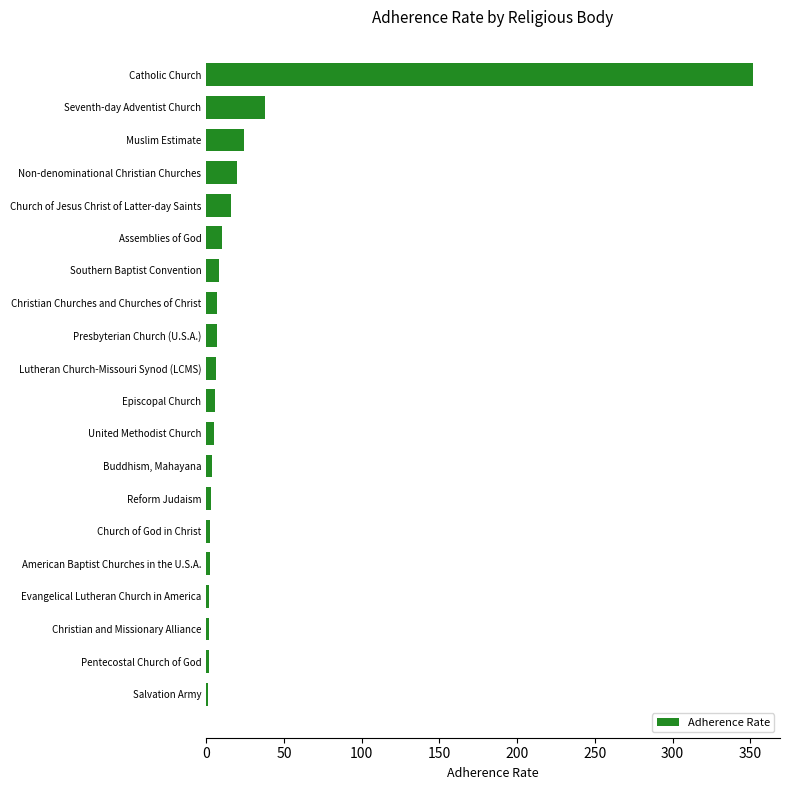

Where is the data nearest to the value 176?

Seventh-day Adventist Church